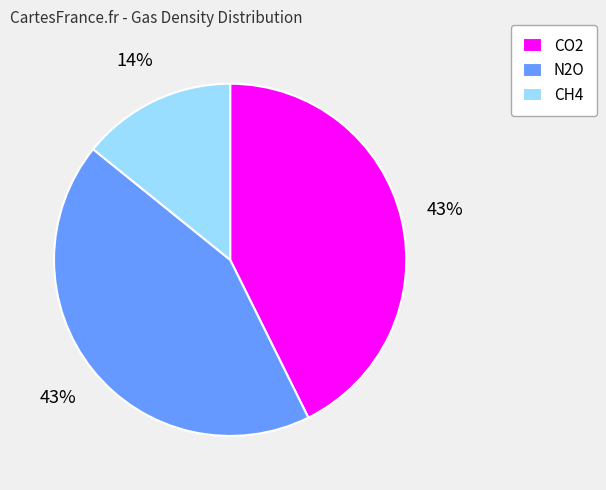

What is the ratio of the value at CH4 to the value at CO2?

0.3